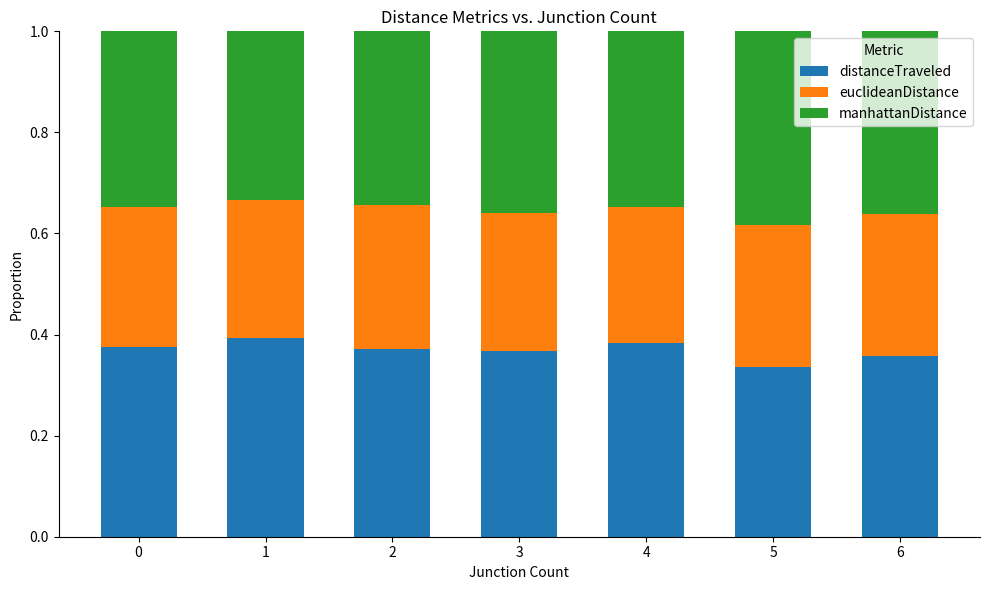

What is the sum of all distanceTraveled values?

2.6